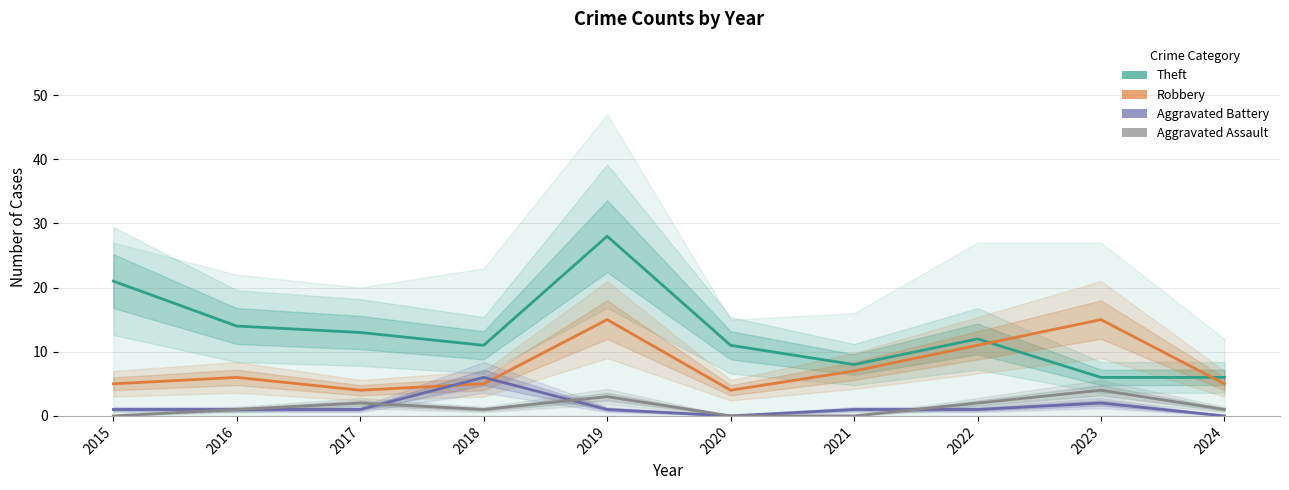

What is the value of the Aggravated Assault point at the 9th from the left?

4